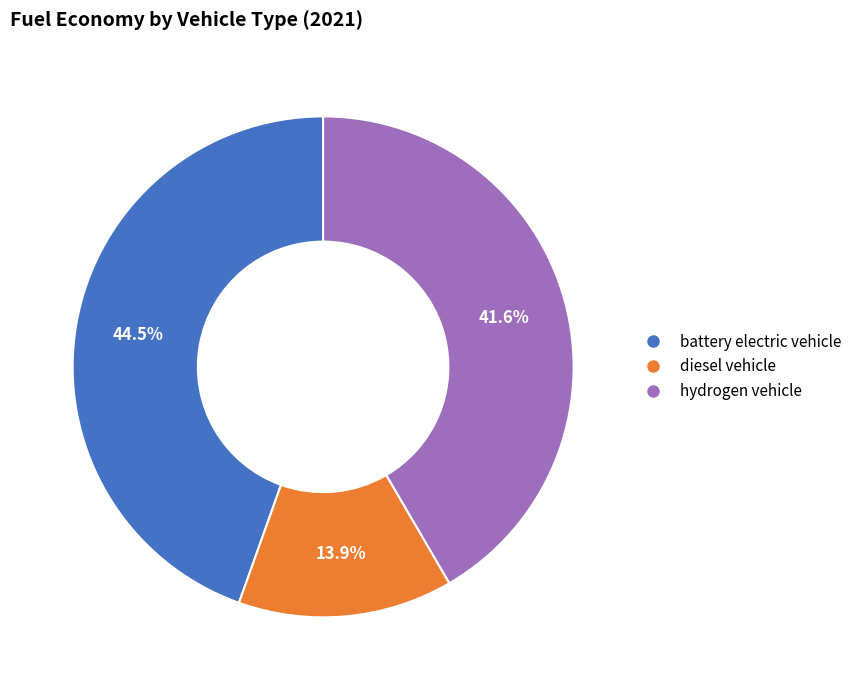

Rank the categories by value from lowest to highest.

diesel vehicle, hydrogen vehicle, battery electric vehicle